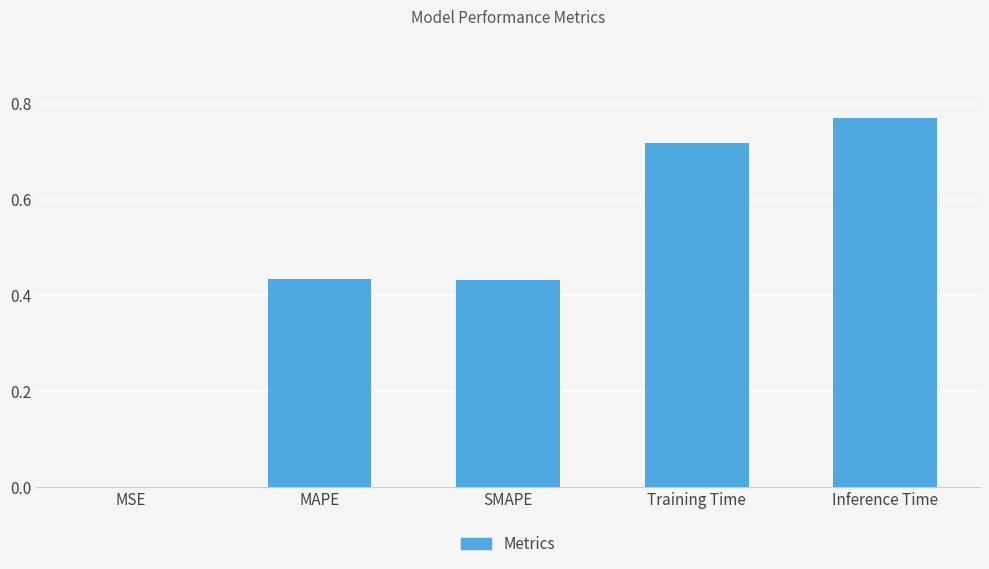

Between Training Time and MSE, which is larger?

Training Time